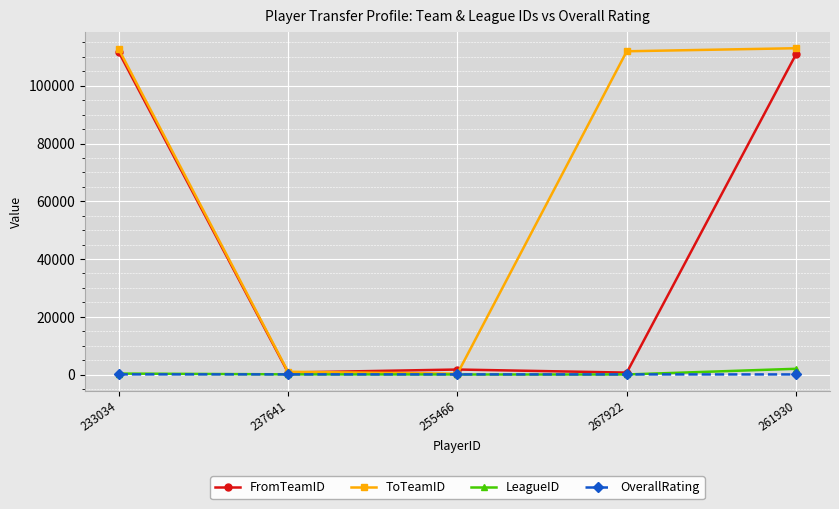

Where is ToTeamID nearest to the value 56642?

267922